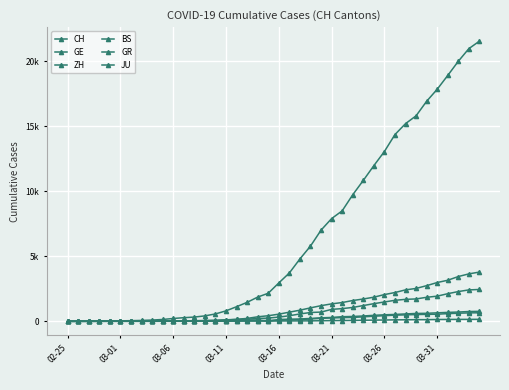

Does the chart display data point markers on the line(s)?

Yes